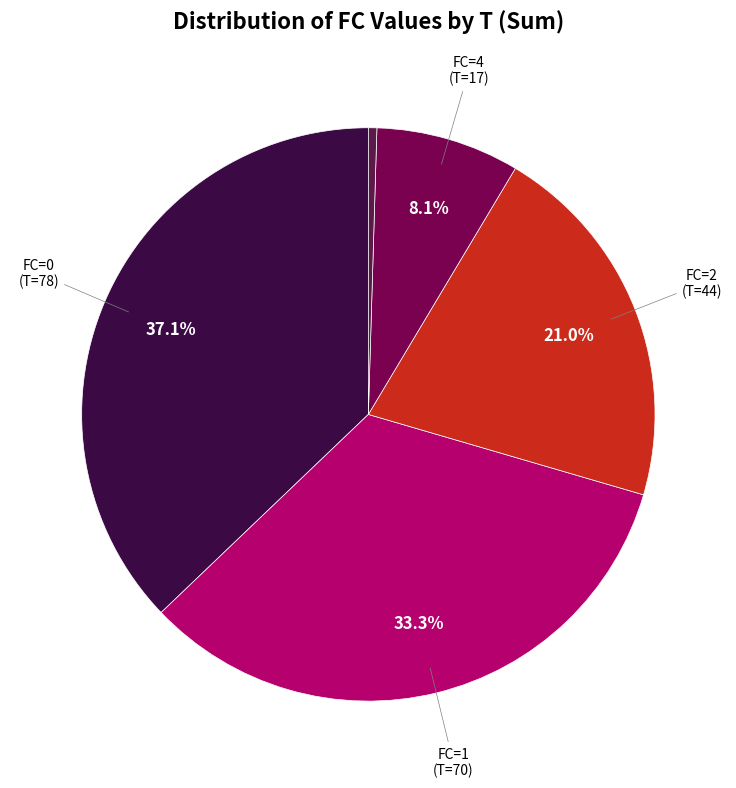

How many slices are in this pie chart?

5